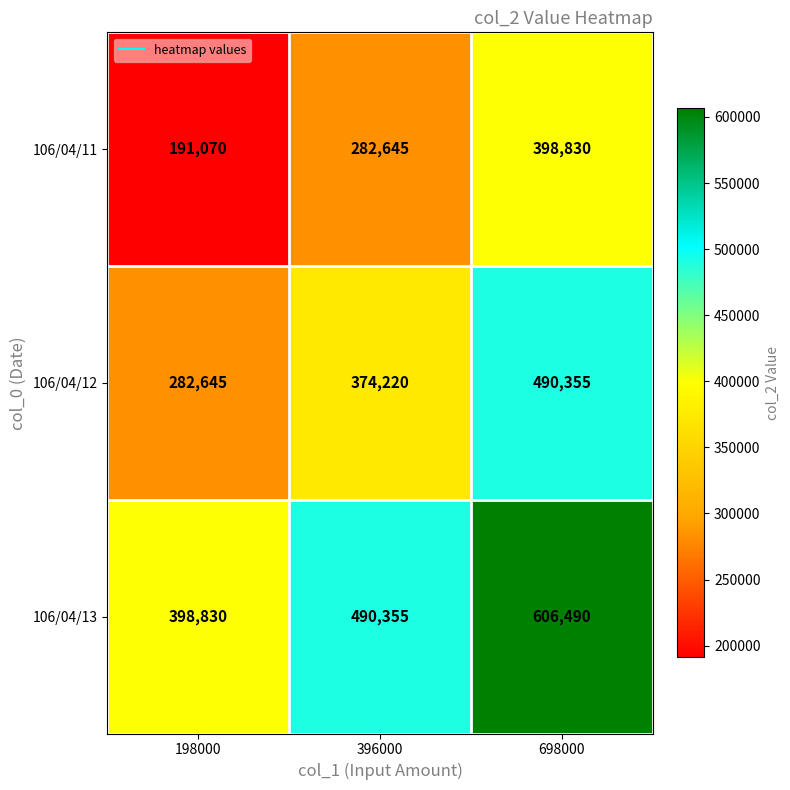

Reading left to right, list all the values displayed in this chart.

106/04/11: 191070	282645	398830
106/04/12: 282645	374220	490355
106/04/13: 398830	490355	606490